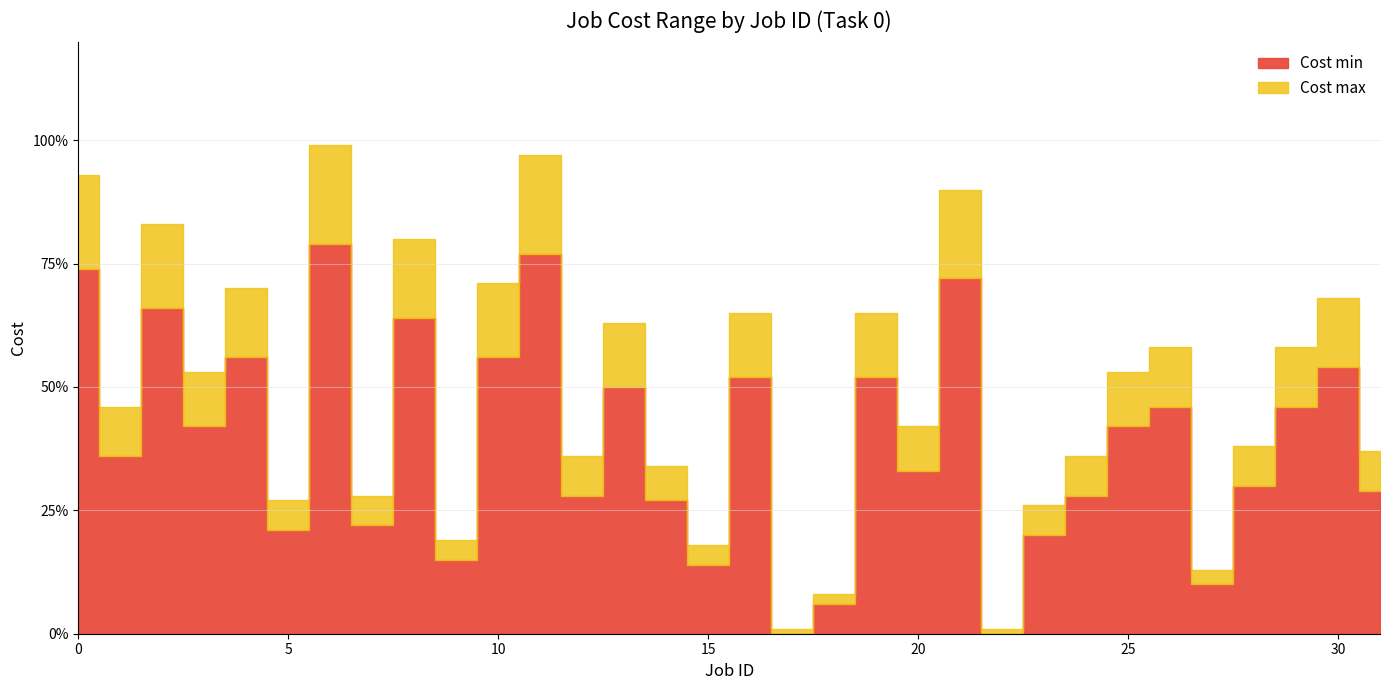

What is the sum of the Cost max values at 29 and 15?

76